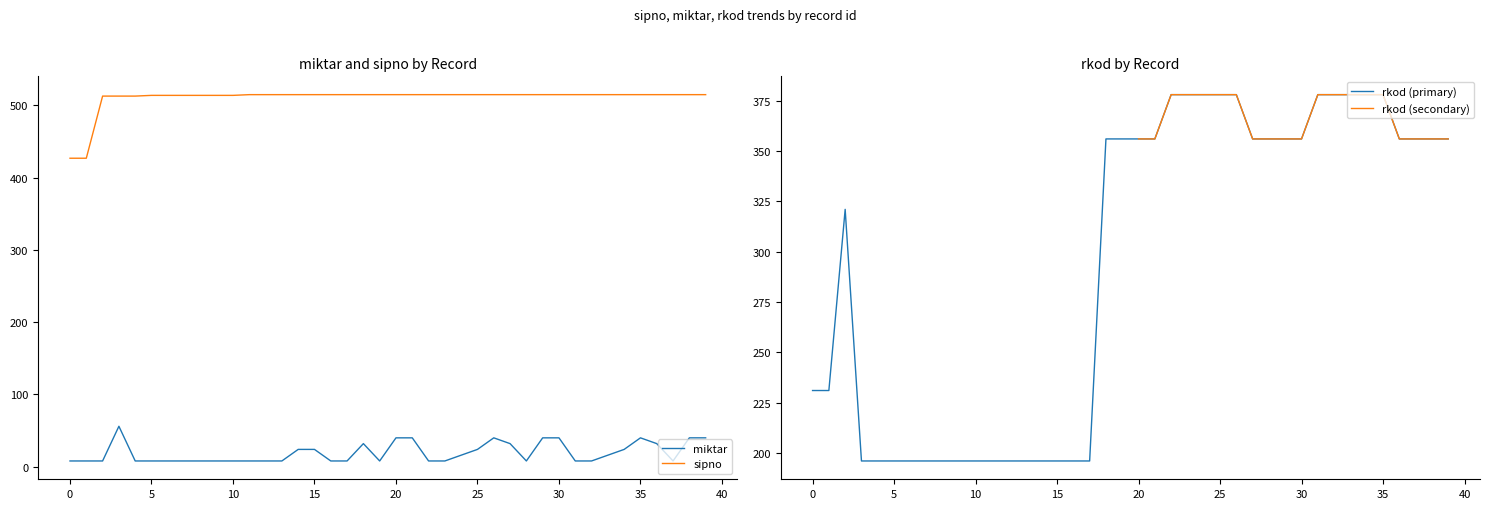

How many interior local valleys does the miktar series have?

3